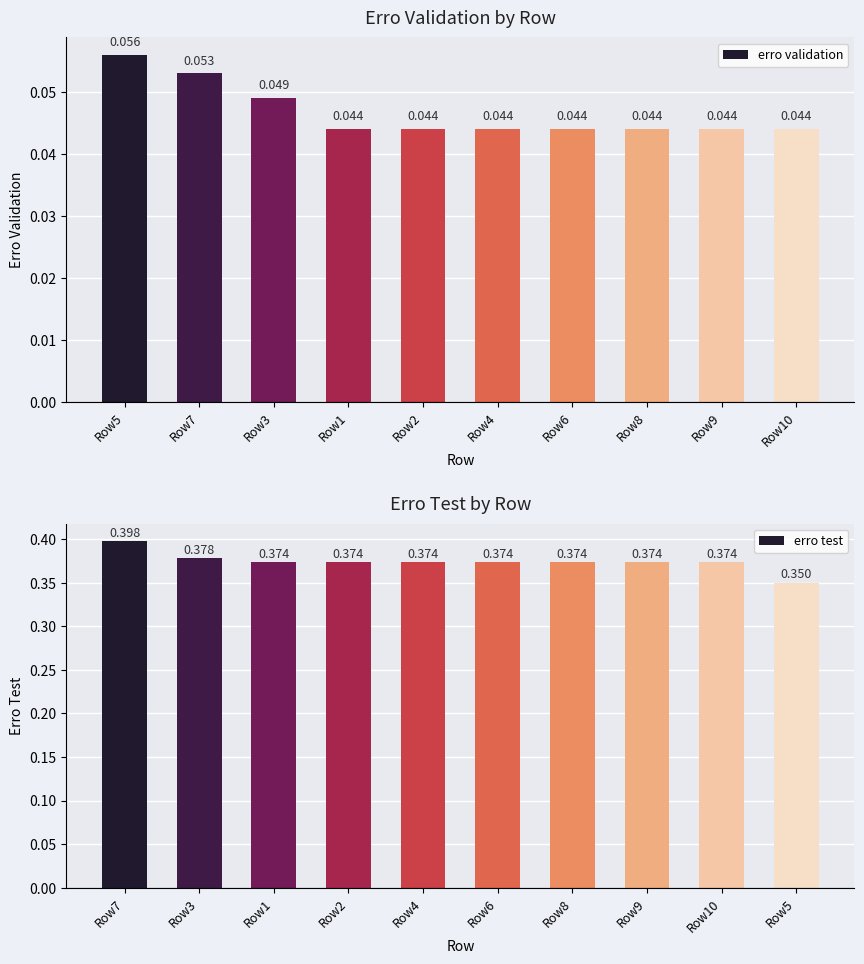

Is the value of erro test at Row4 greater than the value of erro validation at Row3?

Yes